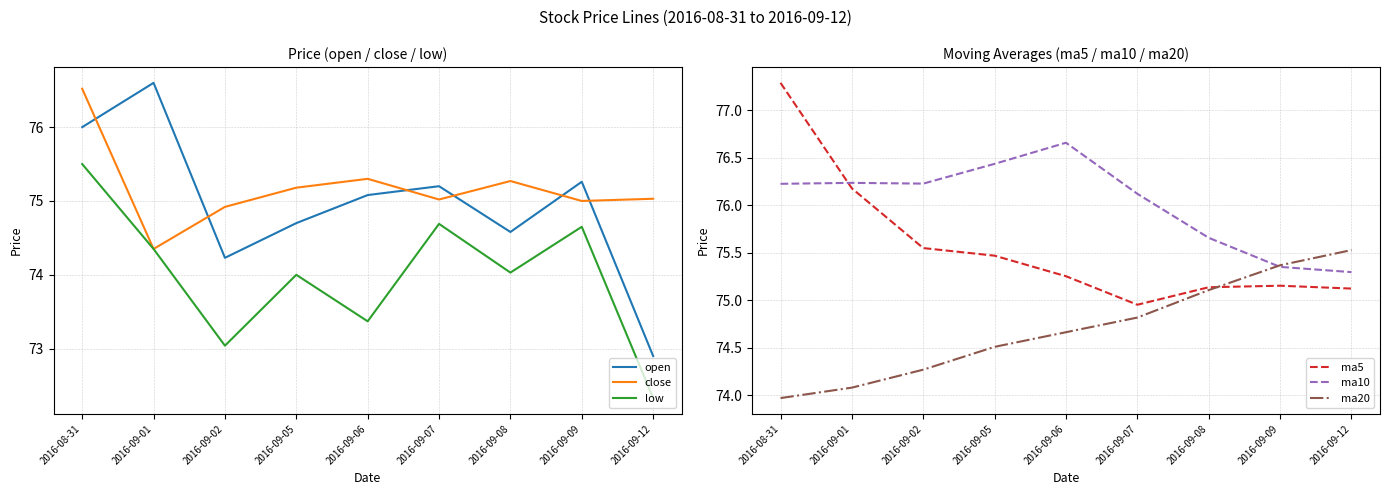

Which series ends up on top after the final intersection of ma5 and ma20?

ma20